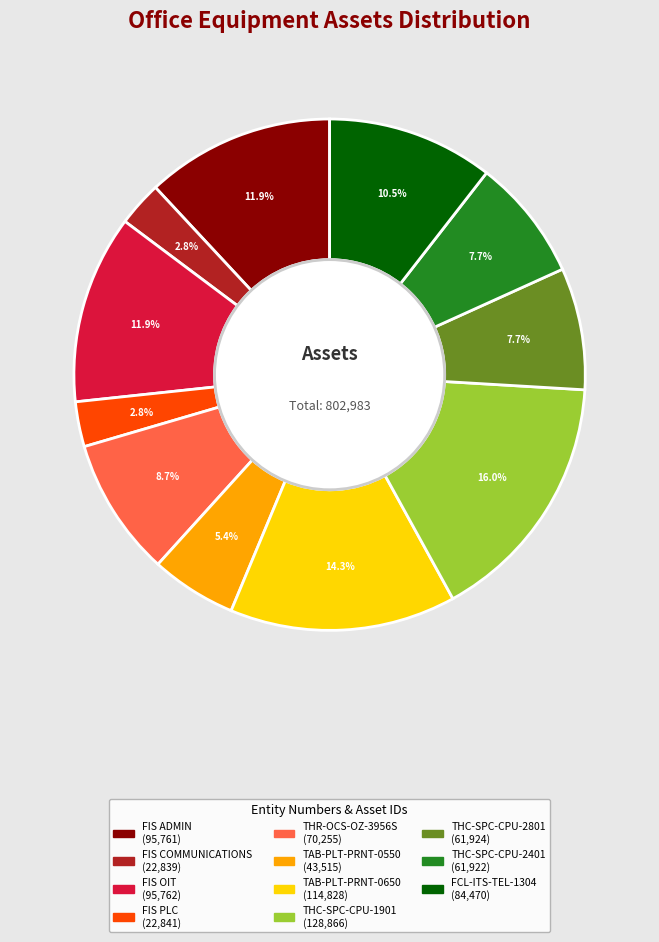

Which category has the biggest portion of the pie?

THC-SPC-CPU-1901